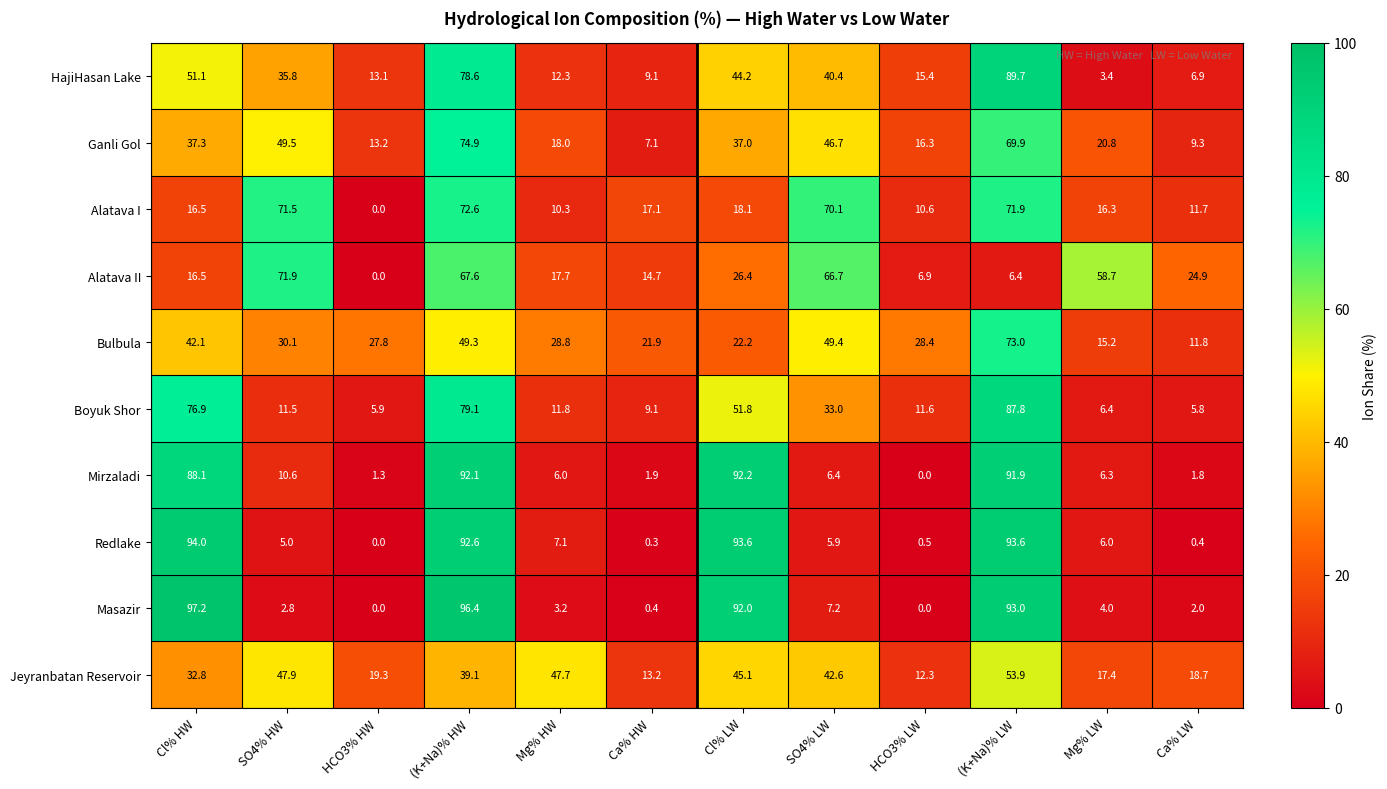

What is the difference between the Alatava I values at Ca% HW and HCO3% LW?

6.5